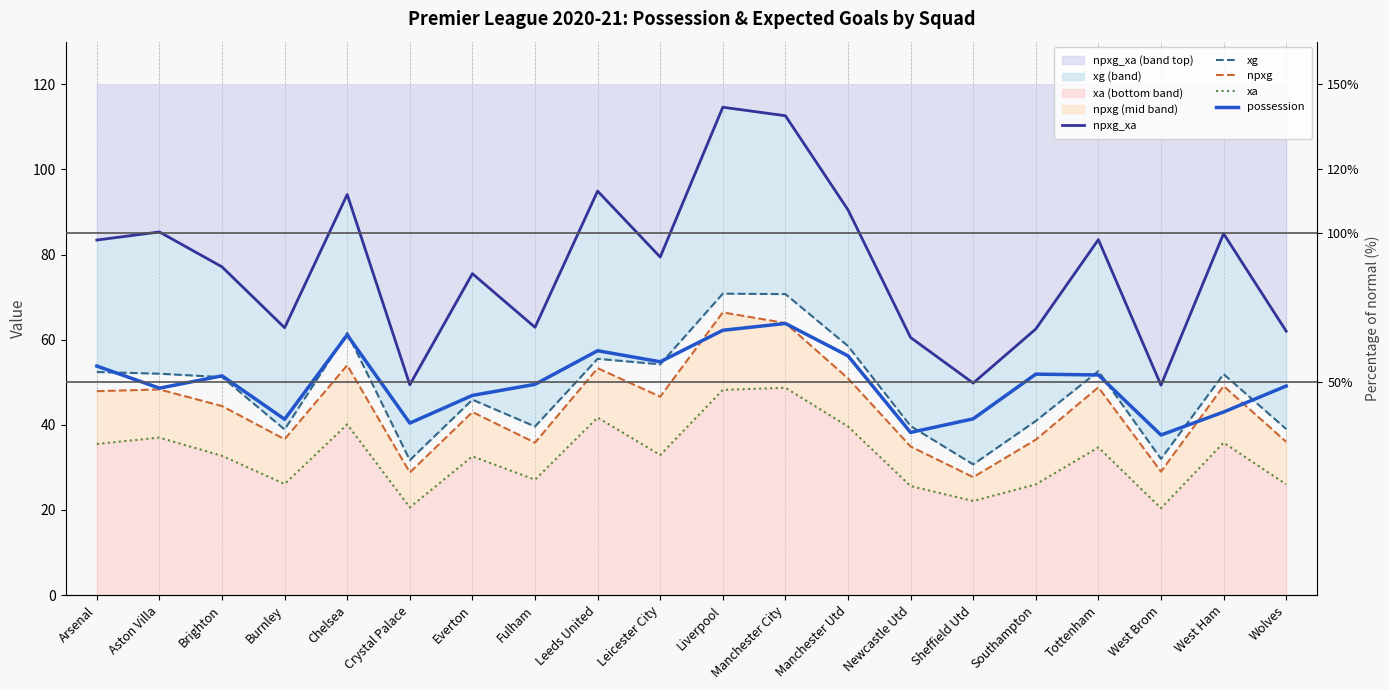

The npxg series shows 28.8 at Crystal Palace. True or false?

True